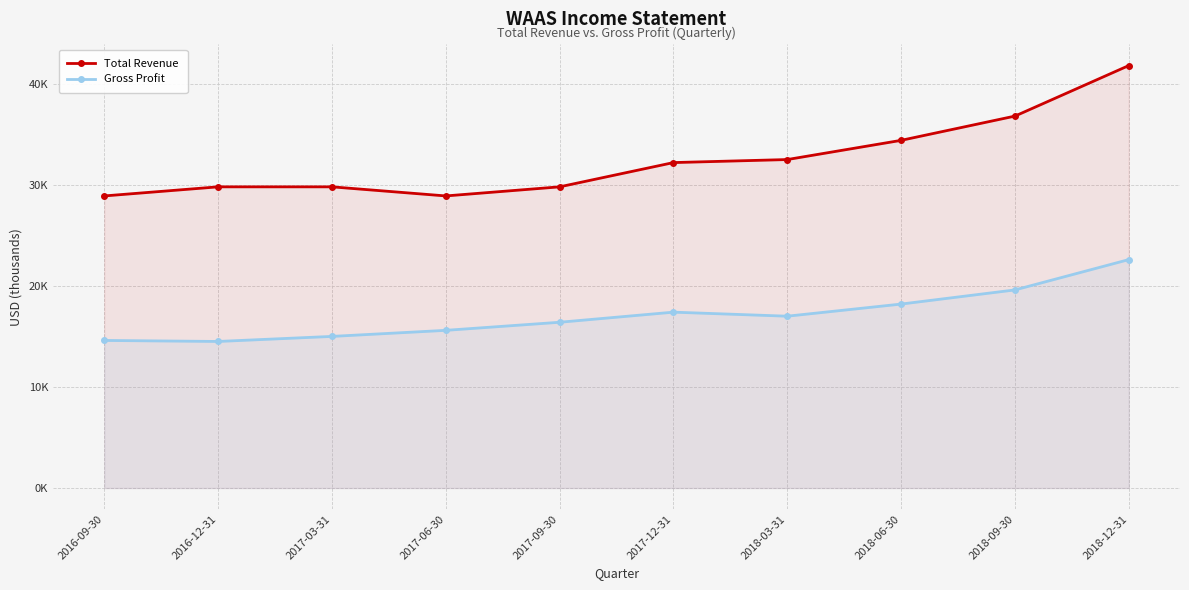

Reading right to left, list all the values displayed in this chart.

Total Revenue: 2018-12-31=41800	2018-09-30=36800	2018-06-30=34400	2018-03-31=32500	2017-12-31=32200	2017-09-30=29800	2017-06-30=28900	2017-03-31=29800	2016-12-31=29800	2016-09-30=28900
Gross Profit: 2018-12-31=22600	2018-09-30=19600	2018-06-30=18200	2018-03-31=17000	2017-12-31=17400	2017-09-30=16400	2017-06-30=15600	2017-03-31=15000	2016-12-31=14500	2016-09-30=14600